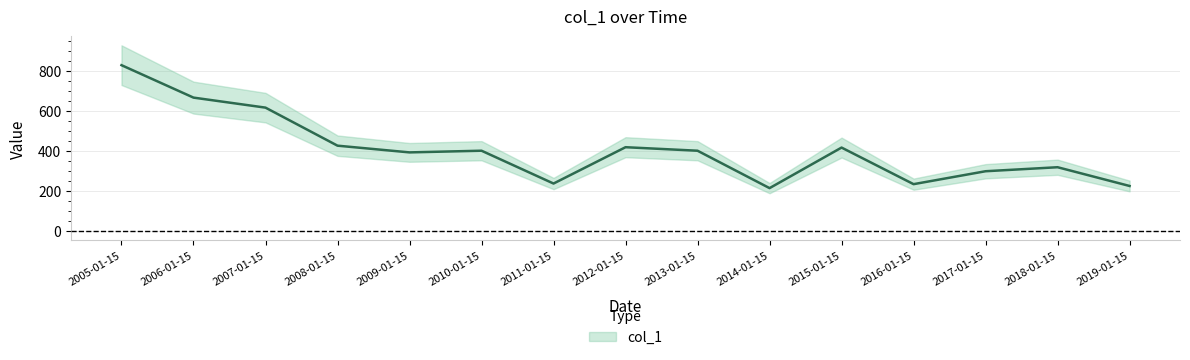

Reading left to right, what are all the values shown in this chart?

2005-01-15=827.7	2006-01-15=665.4	2007-01-15=615.3	2008-01-15=425.0	2009-01-15=391.4	2010-01-15=399.8	2011-01-15=235.6	2012-01-15=417.4	2013-01-15=399.8	2014-01-15=212.7	2015-01-15=415.5	2016-01-15=232.5	2017-01-15=297.2	2018-01-15=317.2	2019-01-15=223.4